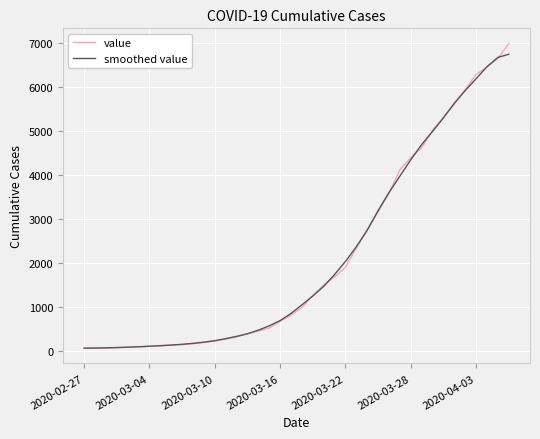

Which series has the widest spread of values?

value